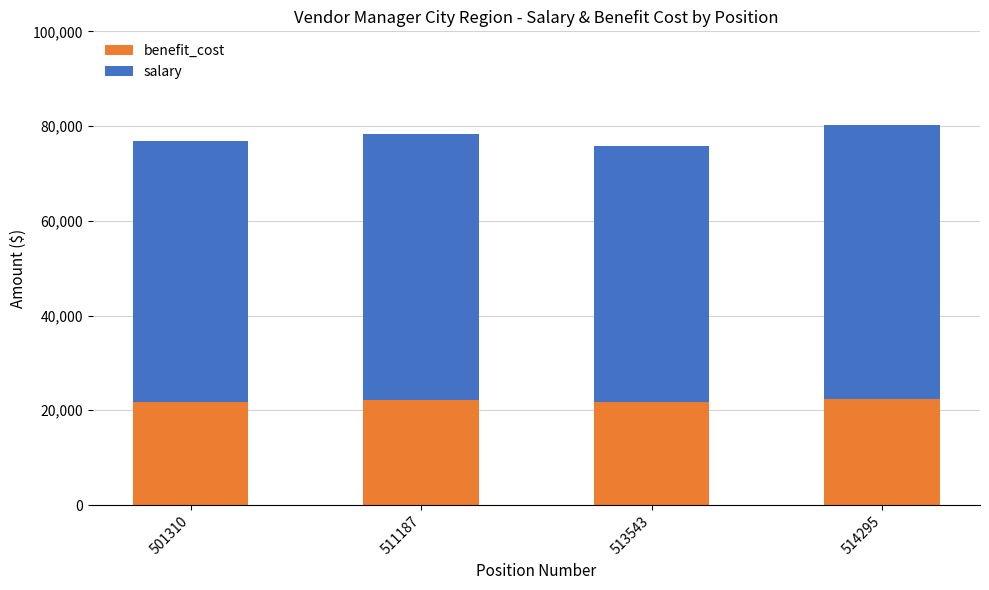

What is the sum of the benefit_cost values at 513543 and 501310?

43499